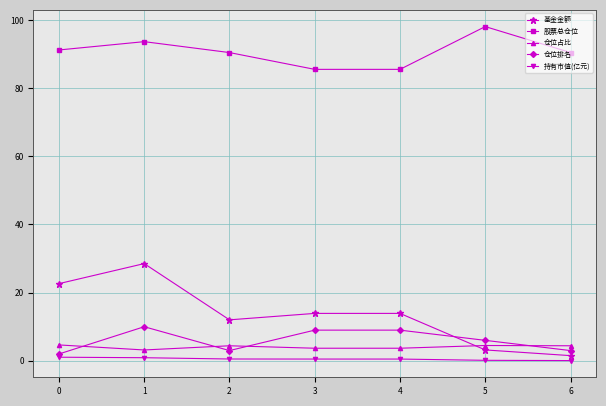

True or false: 仓位占比 and 持有市值(亿元) cross at least once.

False